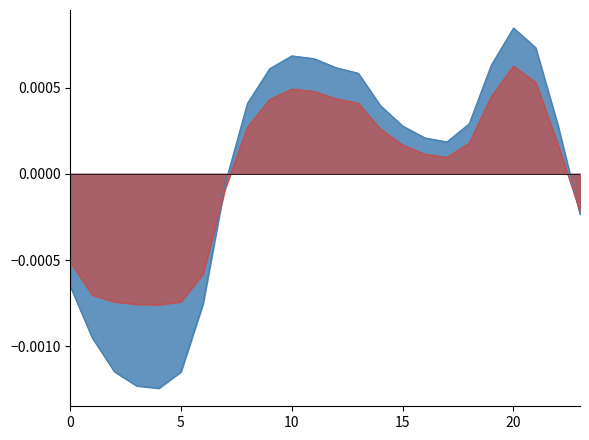

How many lines are shown in the chart?

2